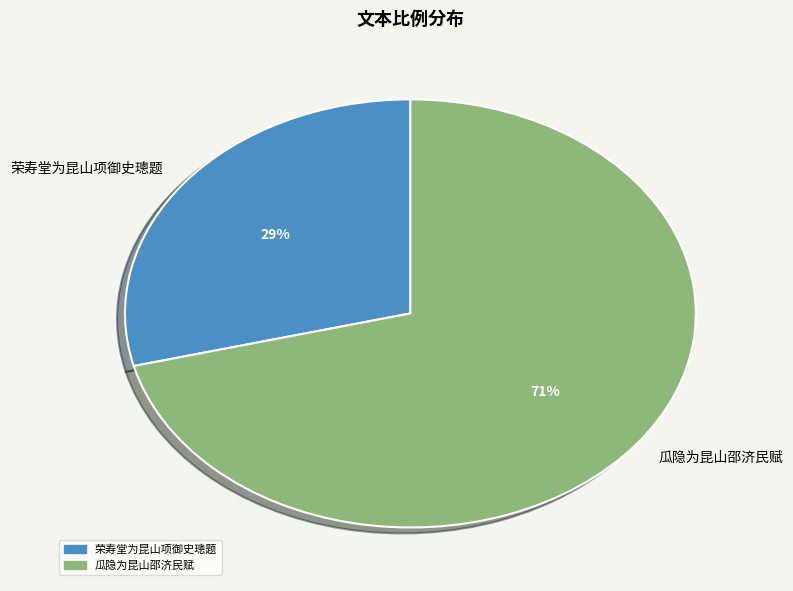

To the nearest percent, what percentage of the pie is 瓜隐为昆山邵济民赋?

71%